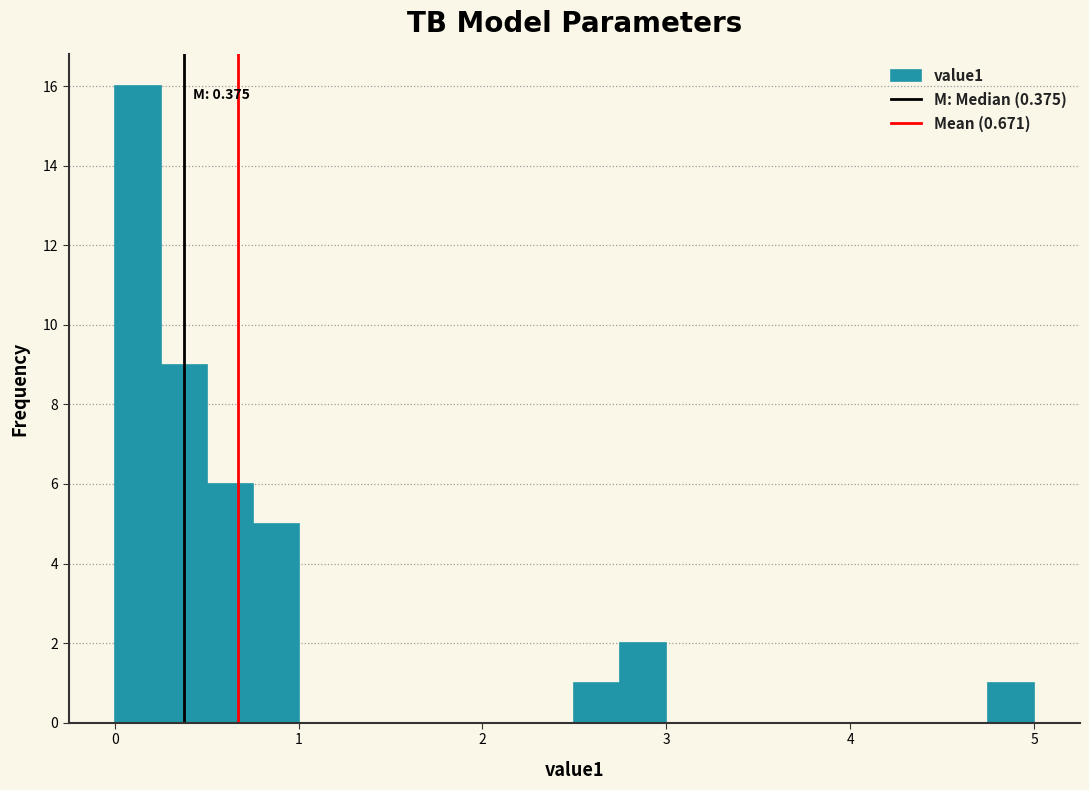

Around what value on the x-axis is the tallest bar? Give the approximate position of its centre, as read against the axis.

0.1